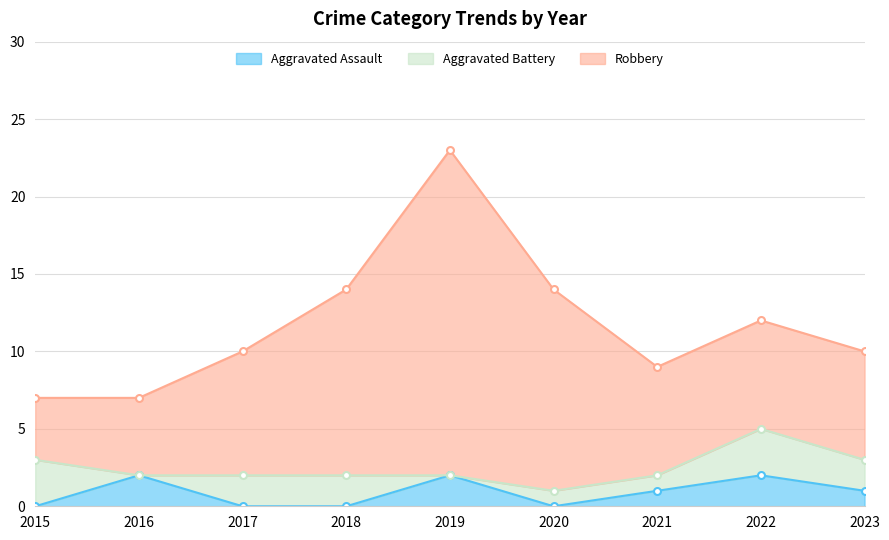

What is the highest value of the Robbery series?

21